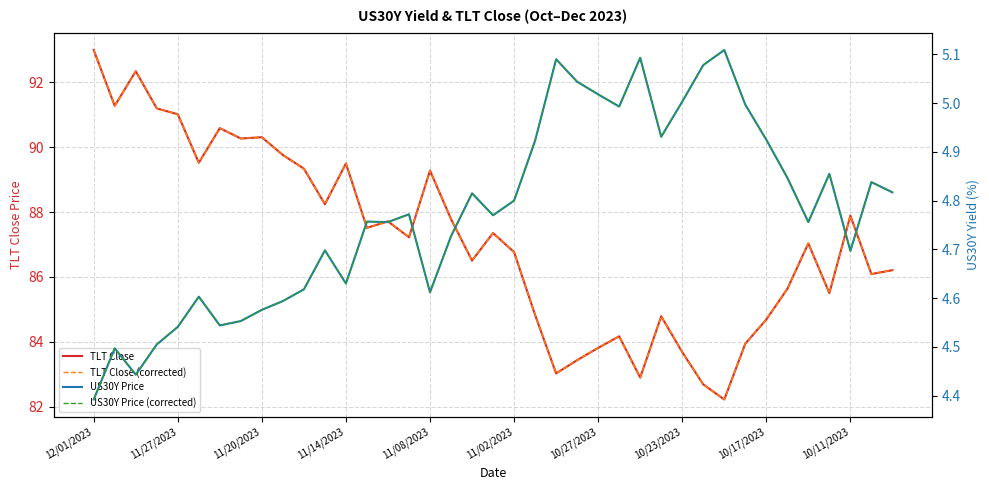

How many interior local peaks does the US30Y Price series have?

11